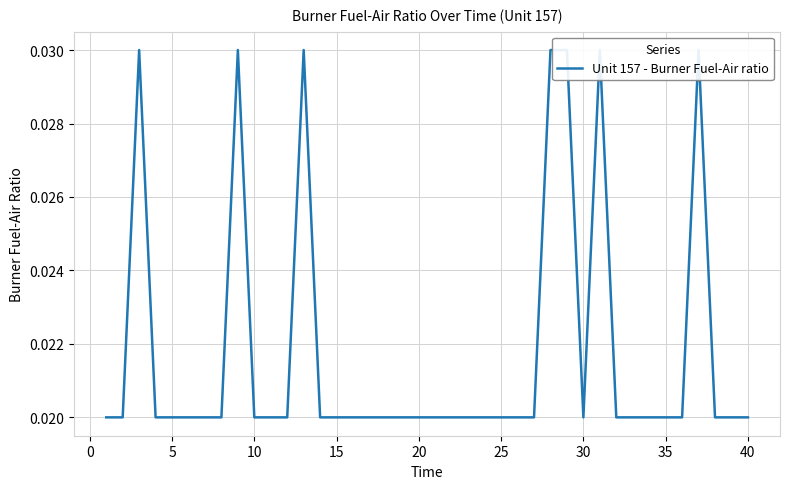

Count the values in the range 0 to 1.

40